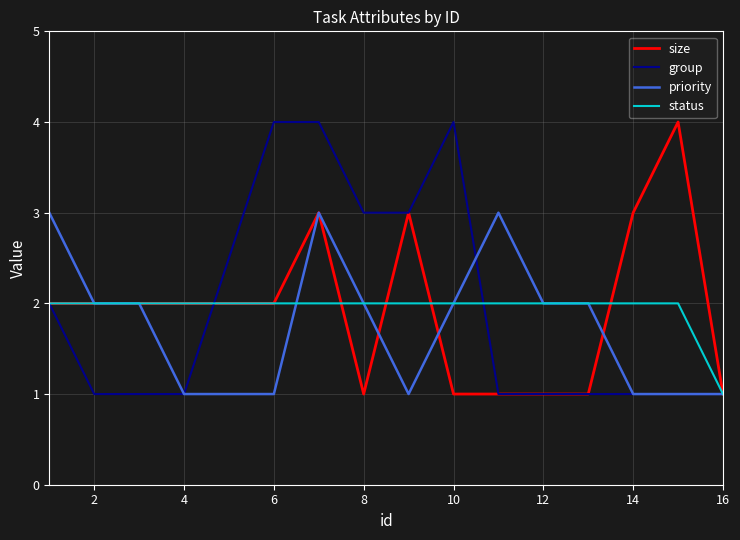

Count the group values in the range 1 to 3.

12